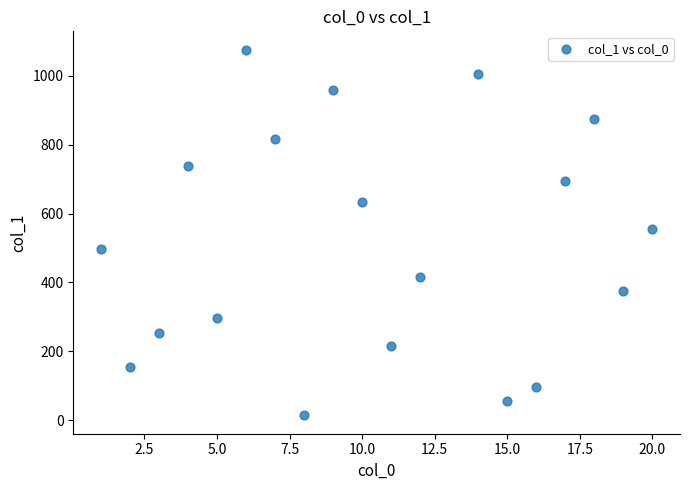

What is the range of Y values (max minus min)?

1062